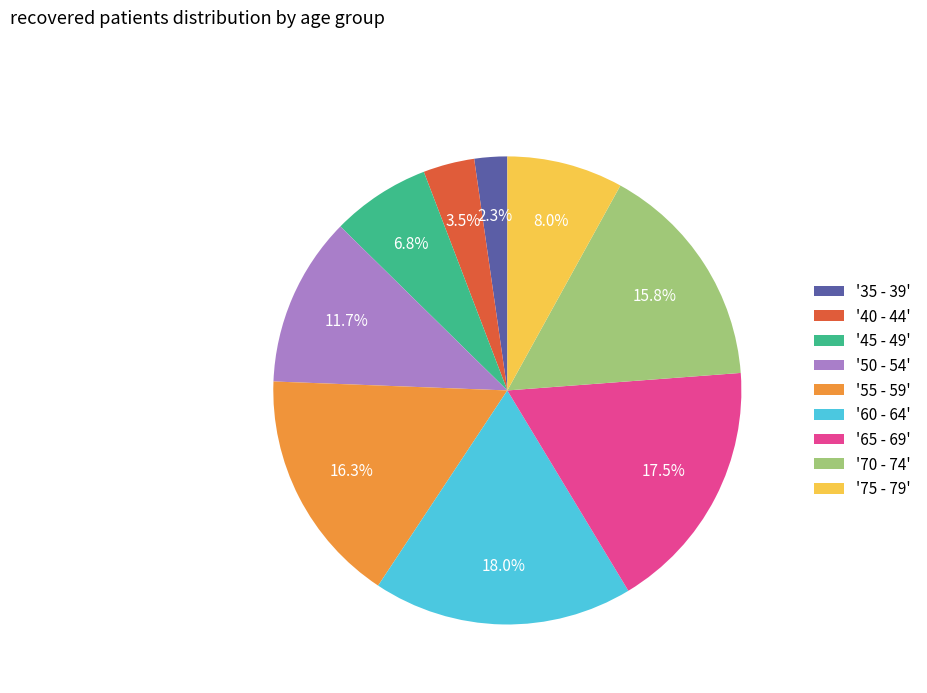

Approximately how many times larger is the value at '70 - 74' compared to '75 - 79'?

2.0